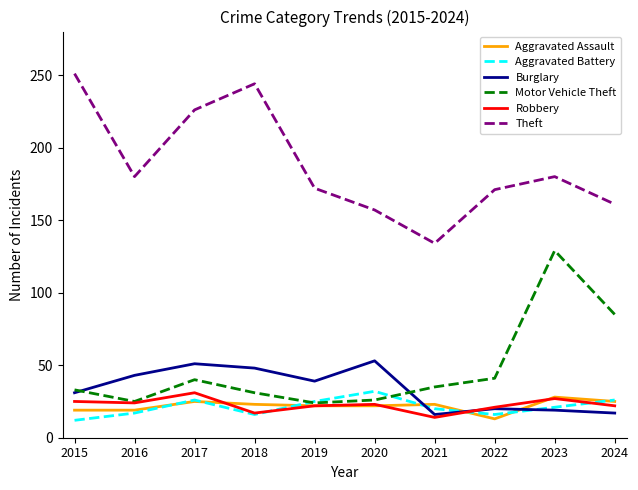

What is the spread (max minus min) of values at 2024?

144